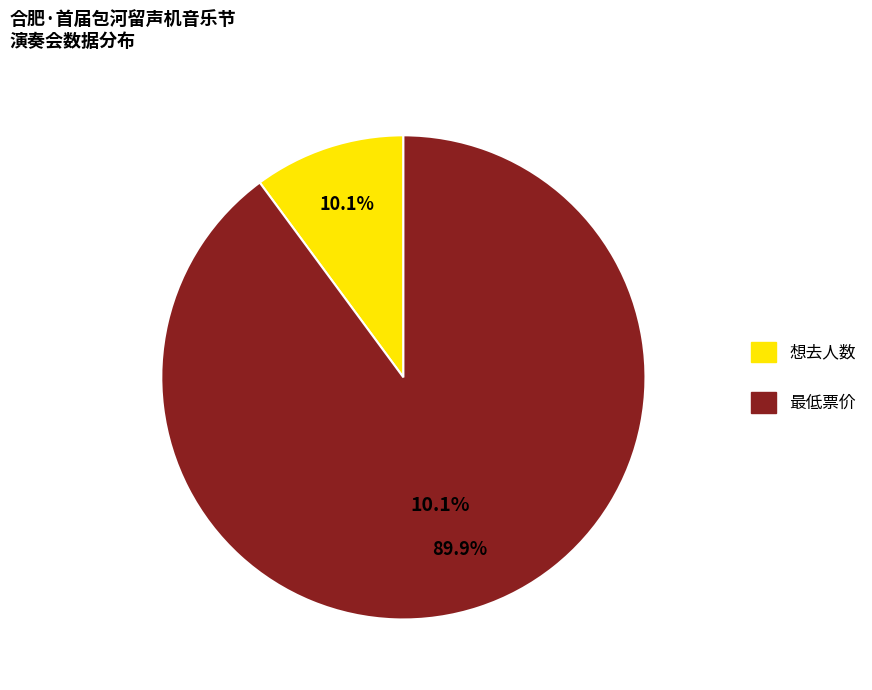

What is the change in value from 想去人数 to 最低票价?

+71